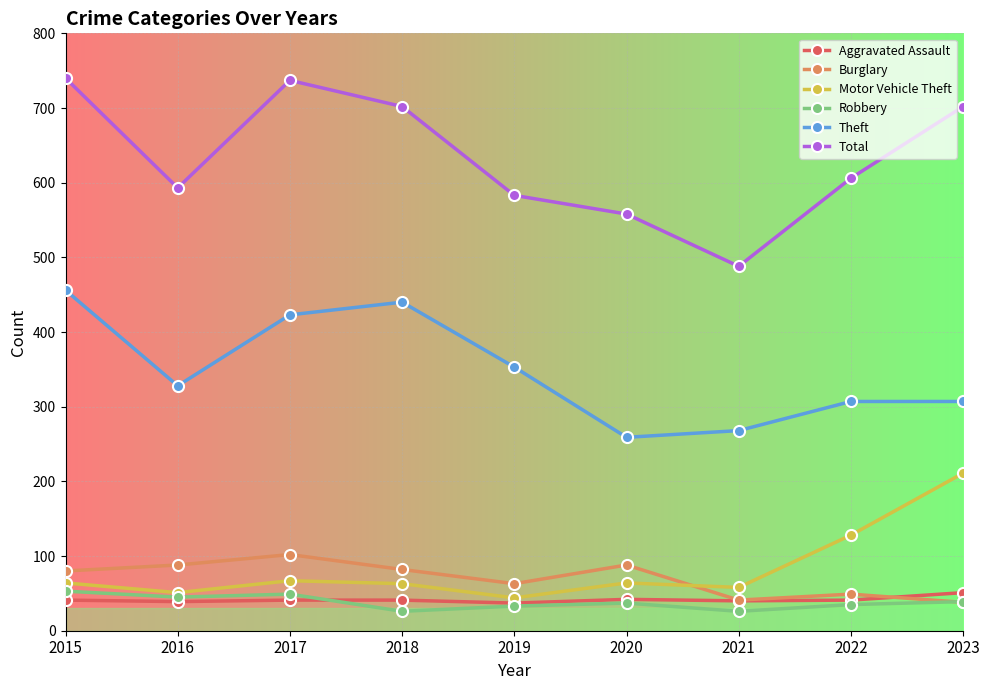

What is the average value of the Burglary series?

70